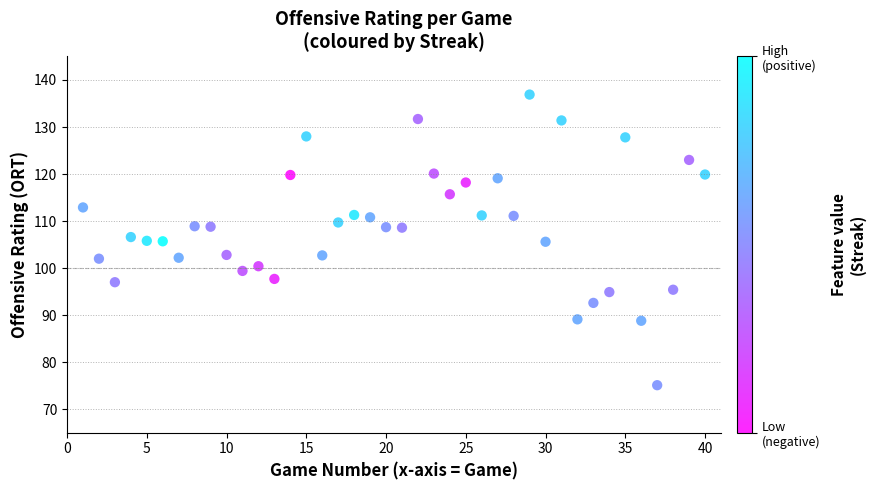

What is the range of X values (max minus min)?

39.0